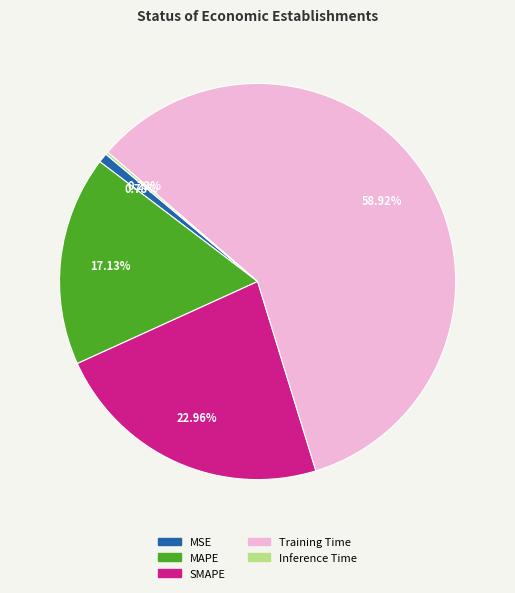

Is there a majority slice in this chart?

Yes